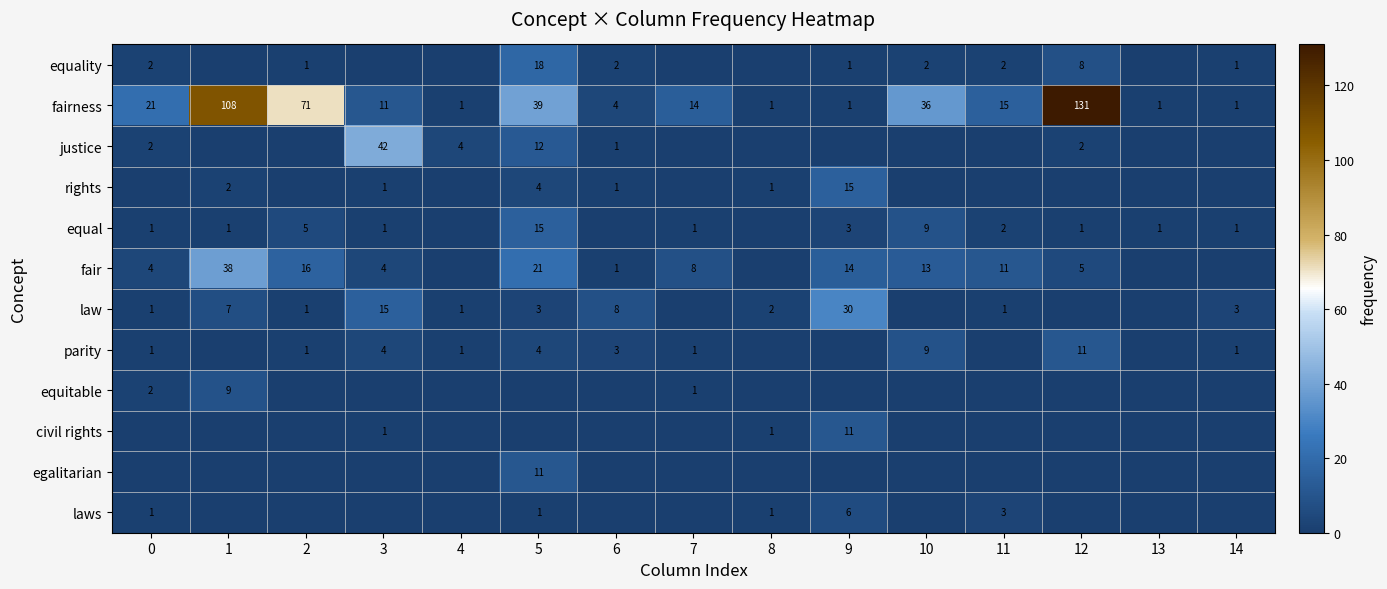

What is the spread (max minus min) of values at 4?

4